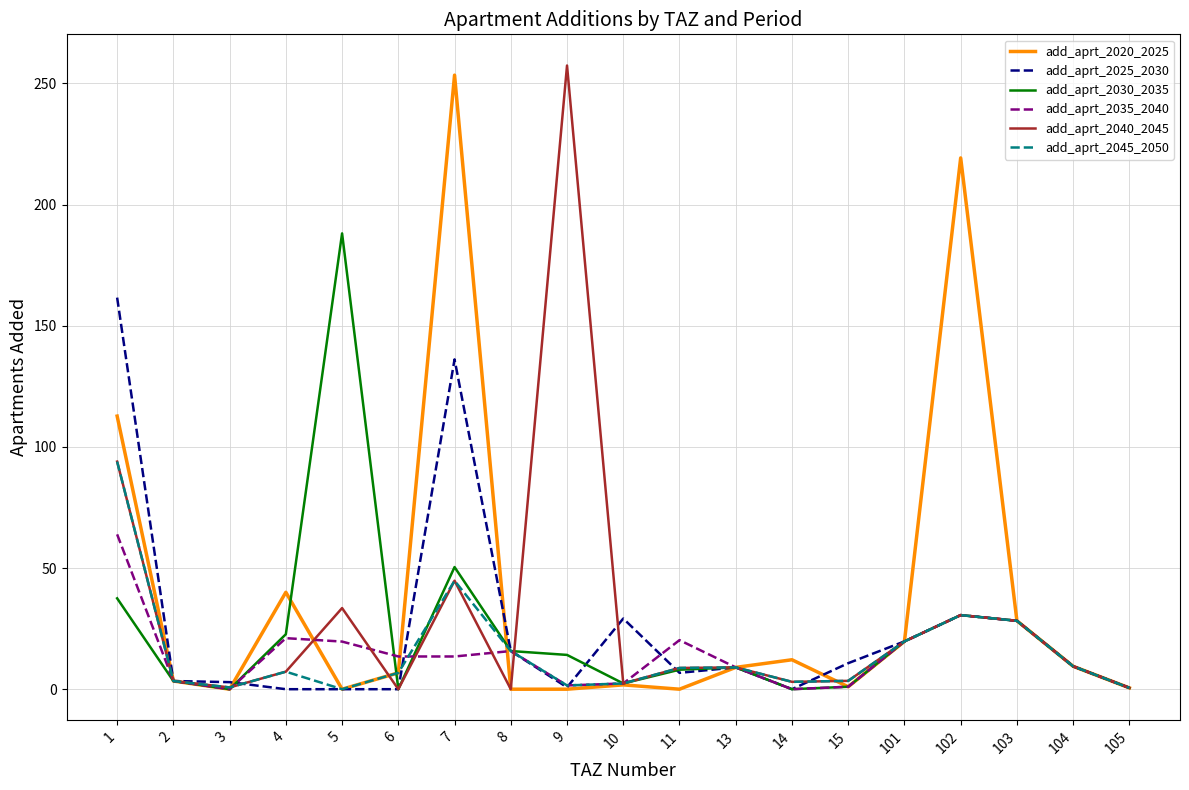

Is the value of add_aprt_2040_2045 at 1 greater than the value of add_aprt_2020_2025 at 15?

Yes